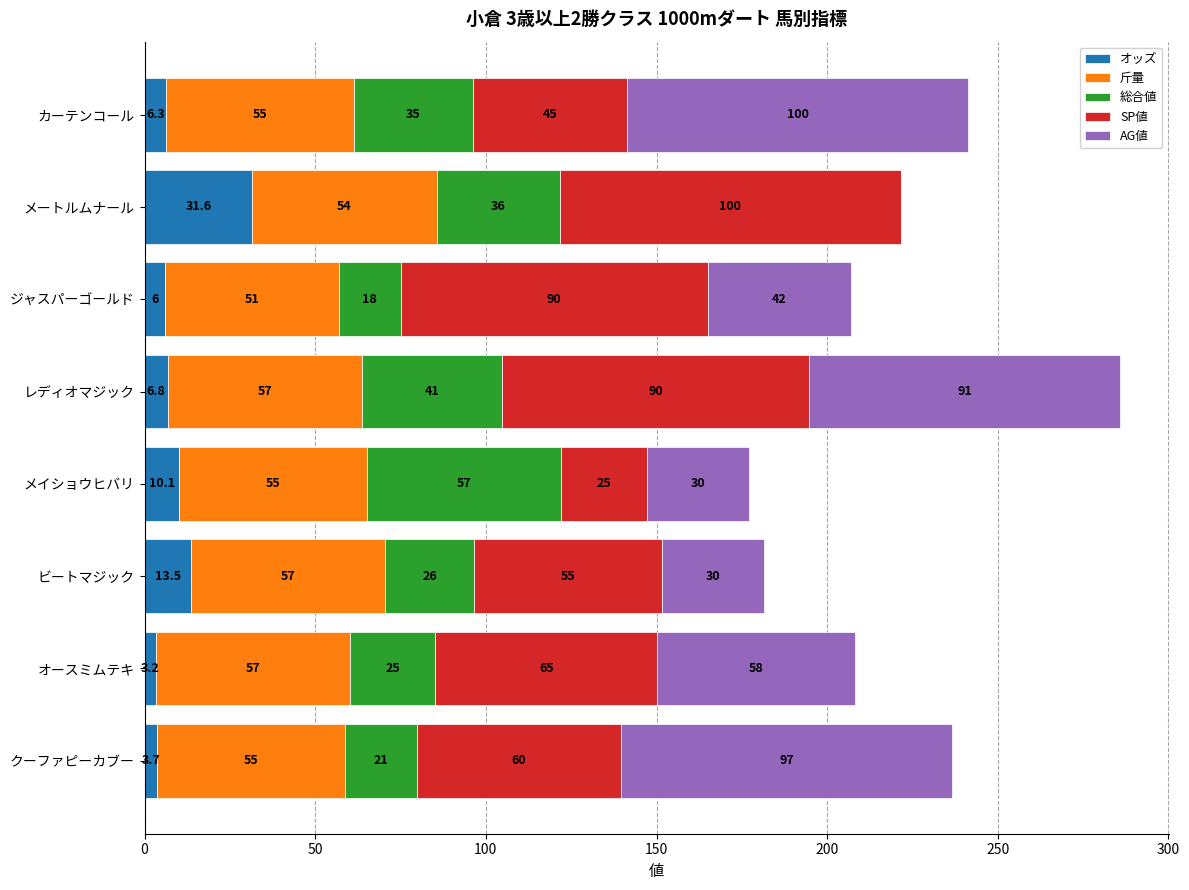

What are all the series names shown in the legend?

オッズ, 斤量, 総合値, SP値, AG値